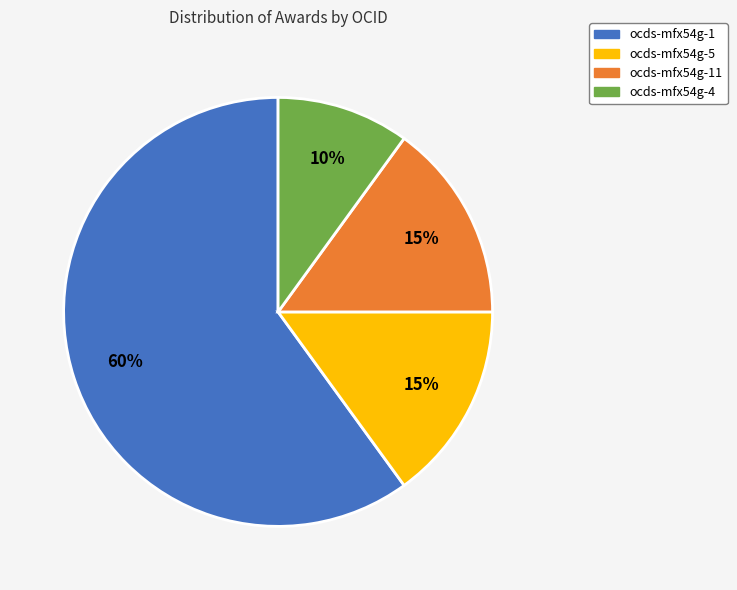

Which has a higher value, ocds-mfx54g-5 or ocds-mfx54g-4?

ocds-mfx54g-5